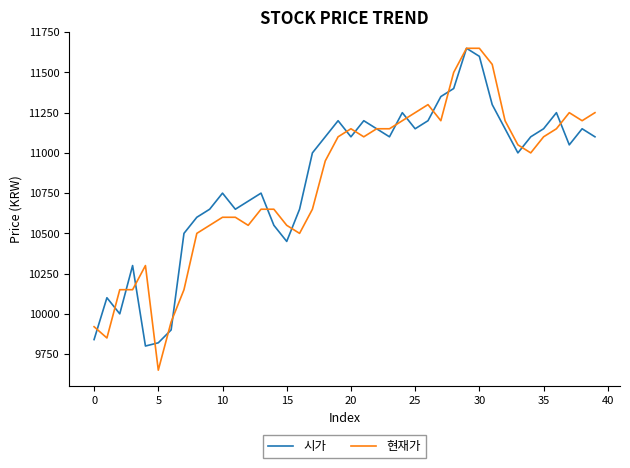

What is the smallest value displayed?

9650